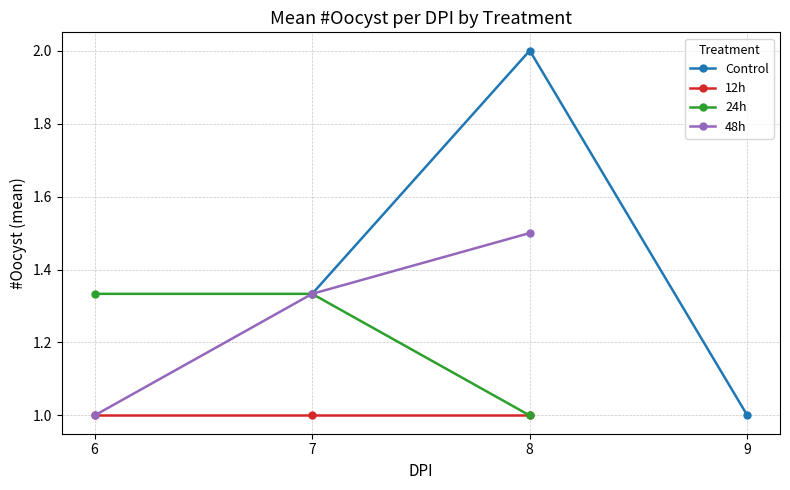

What is the value of the 24h point at the 2nd from the left?

1.3